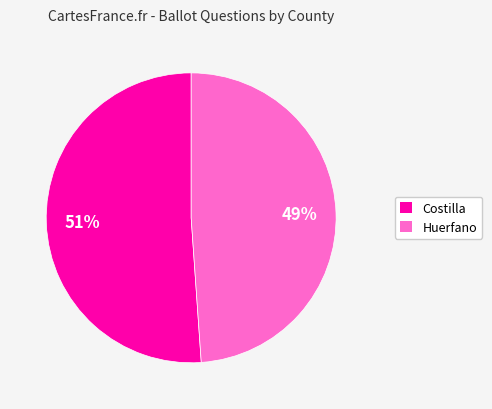

Combined, do Huerfano and Costilla account for over 50%?

Yes